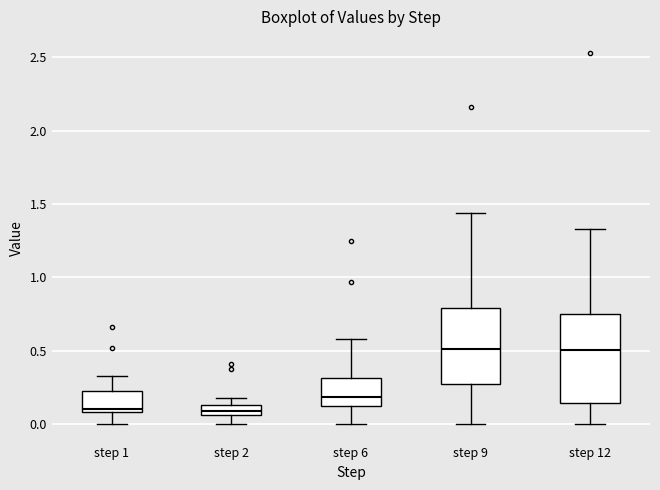

Comparing the boxes themselves (not the whiskers), which one is the tallest?

step 12